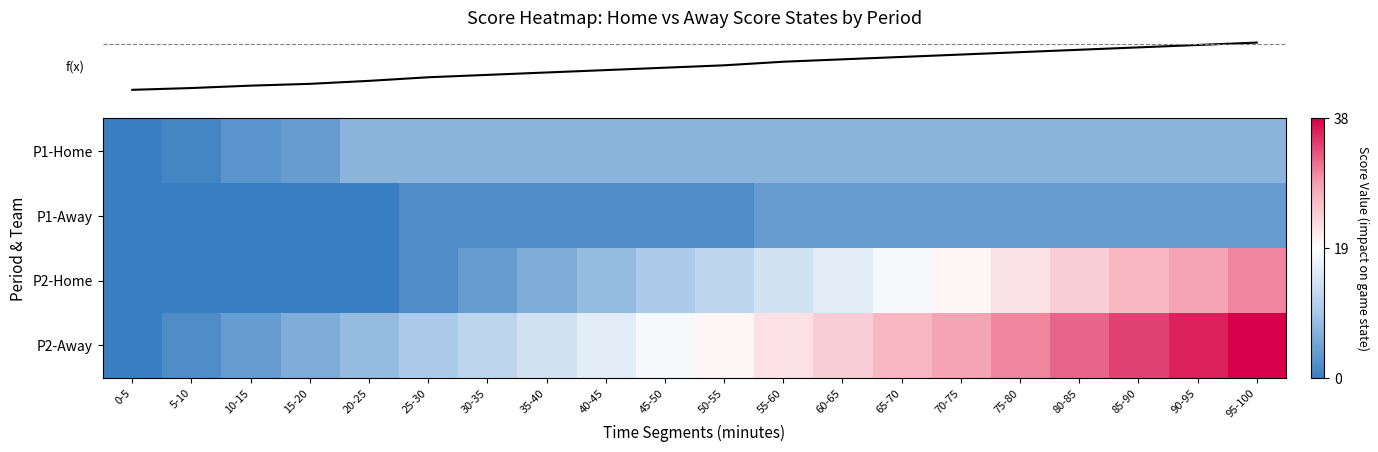

What is the minimum value shown in the chart?

-19